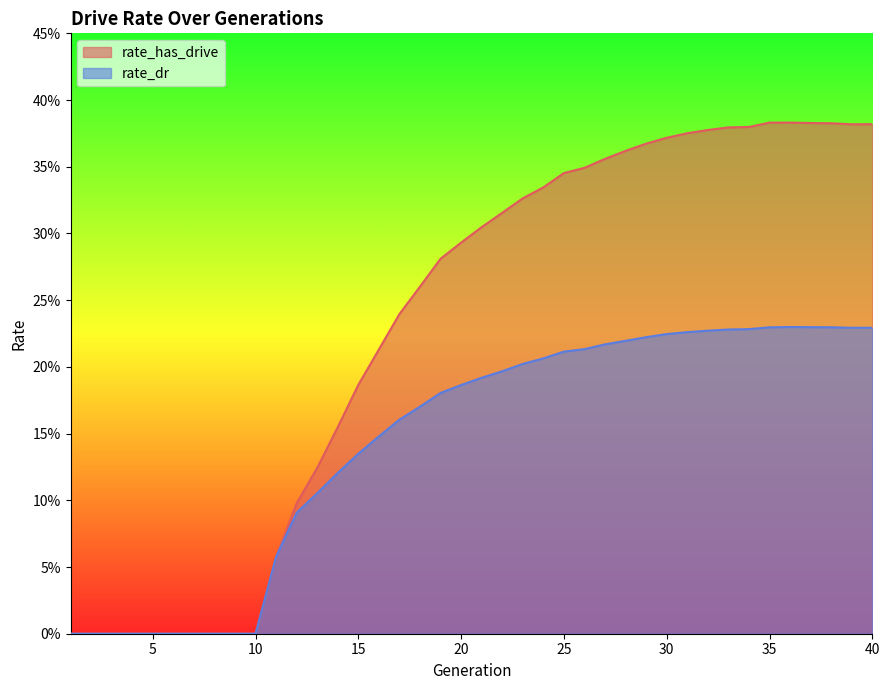

In rate_dr, how many points are higher than both neighbors (excluding endpoints)?

1